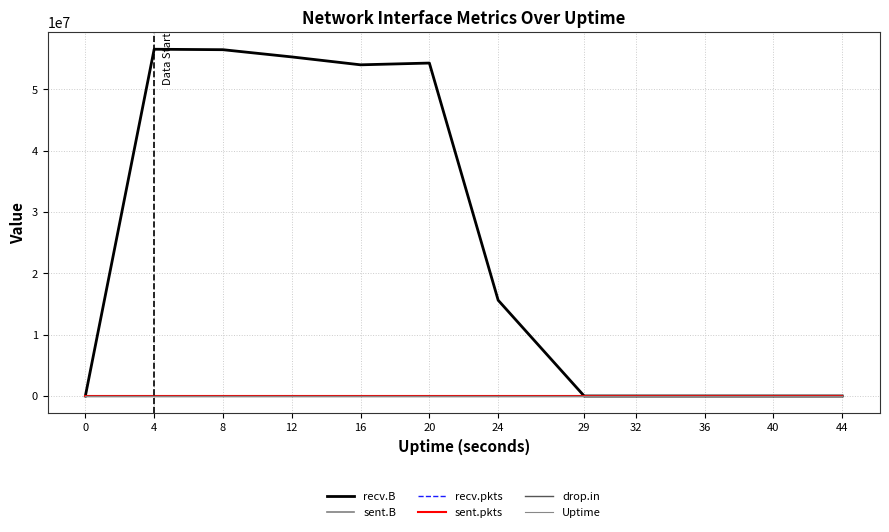

What is the total value across all series at 20?

54346307